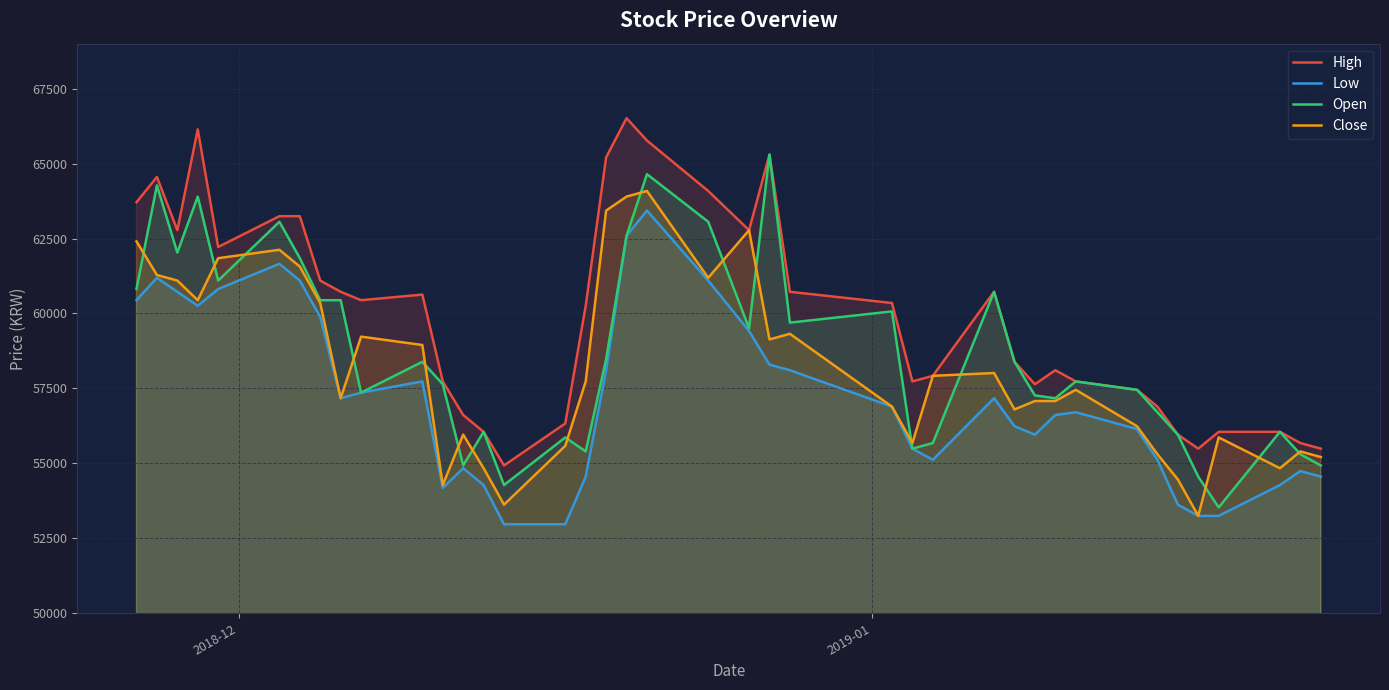

True or false: Low and High cross at least once.

False